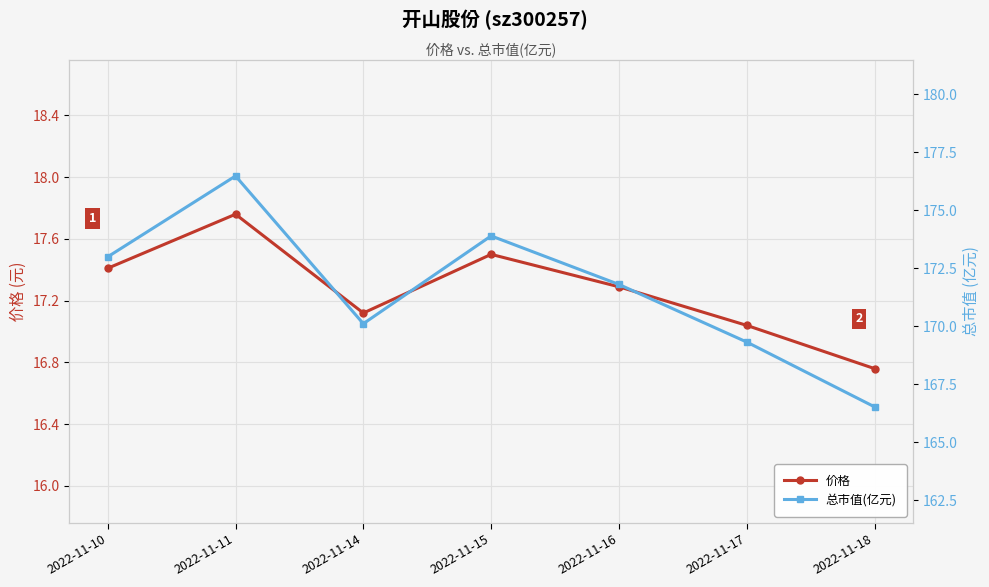

What value does the 价格 series have at 2022-11-11?

17.8